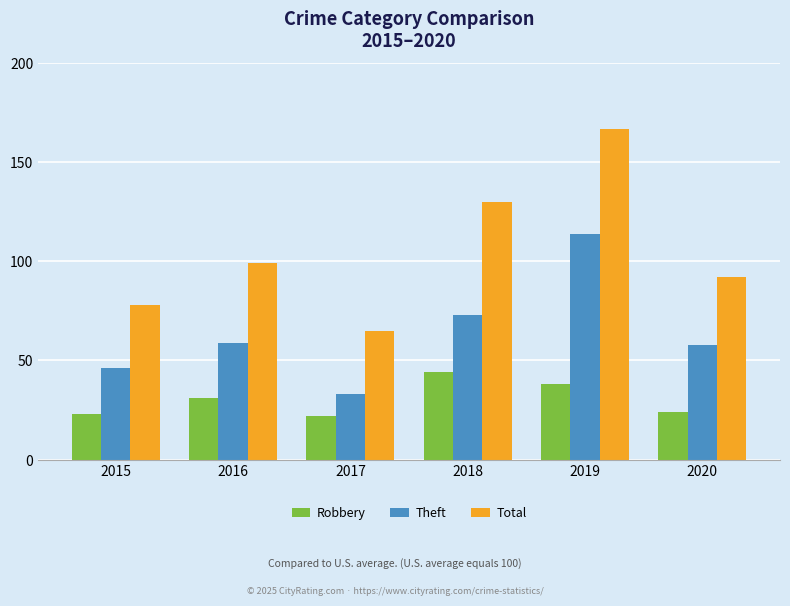

How many groups of bars are there?

6